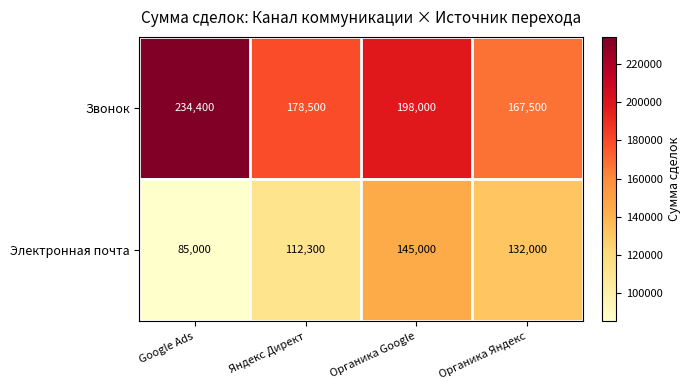

At which category is the sum across all series the highest?

Органика Google